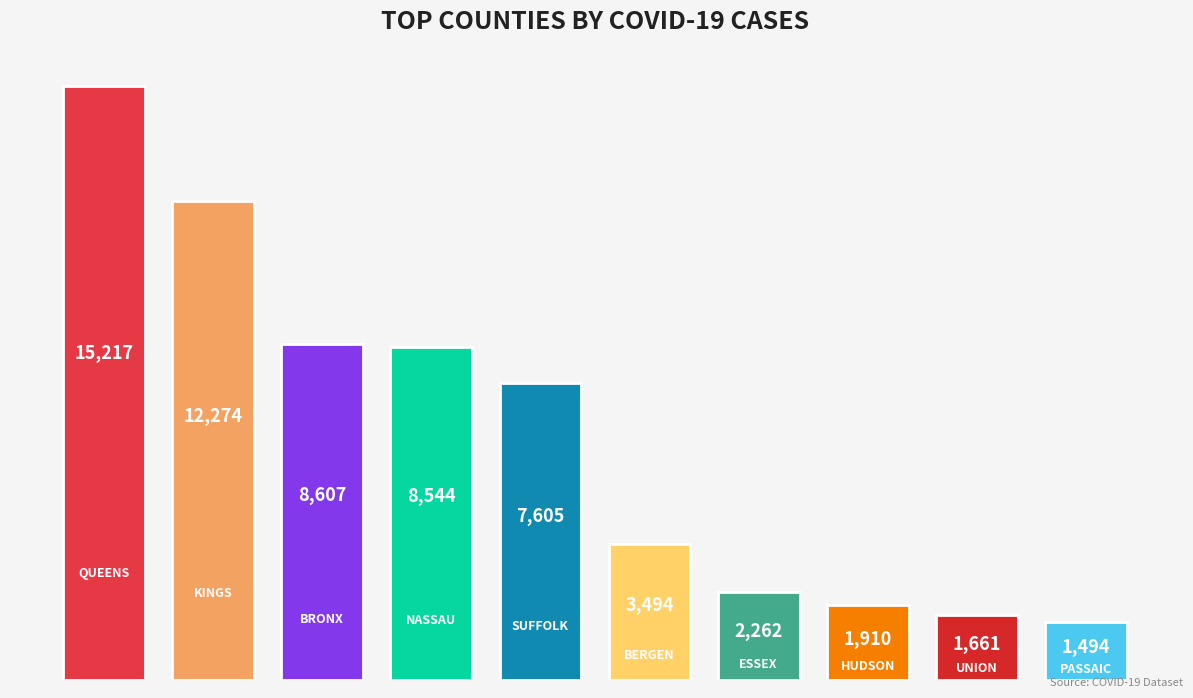

How many data points does each series have?

10